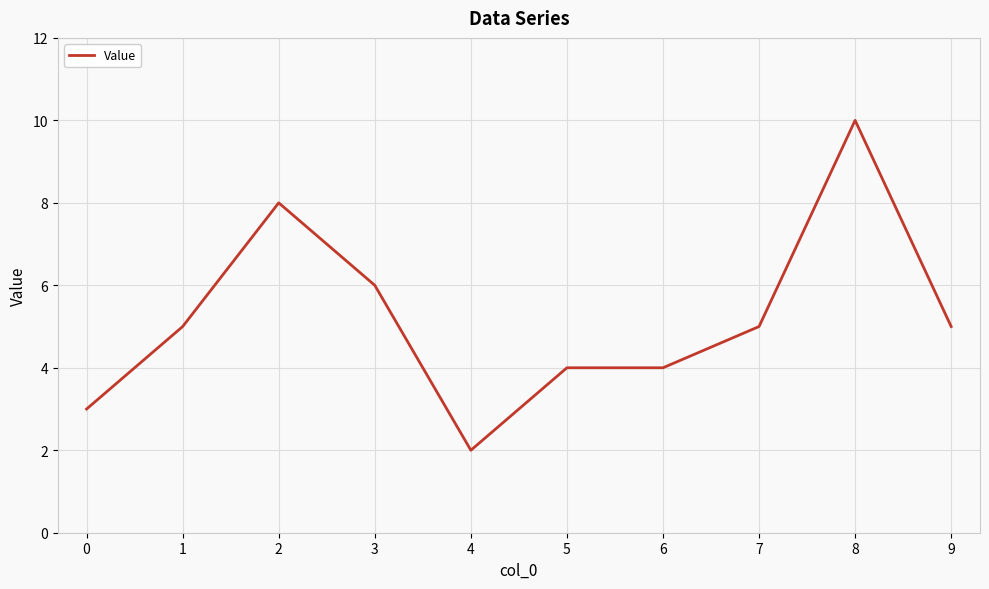

What is the average value?

5